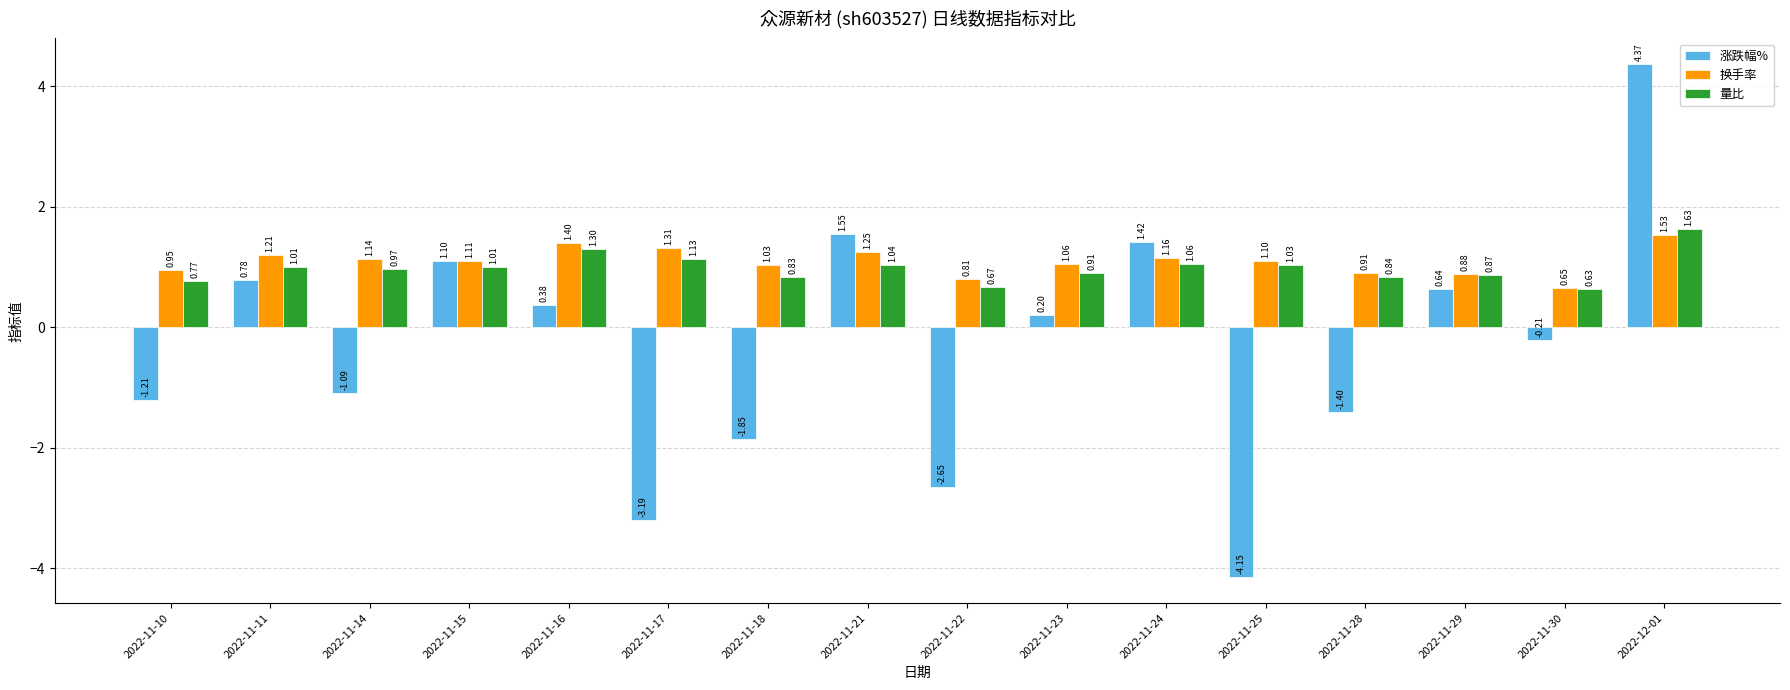

How many values in 涨跌幅% are above zero?

8